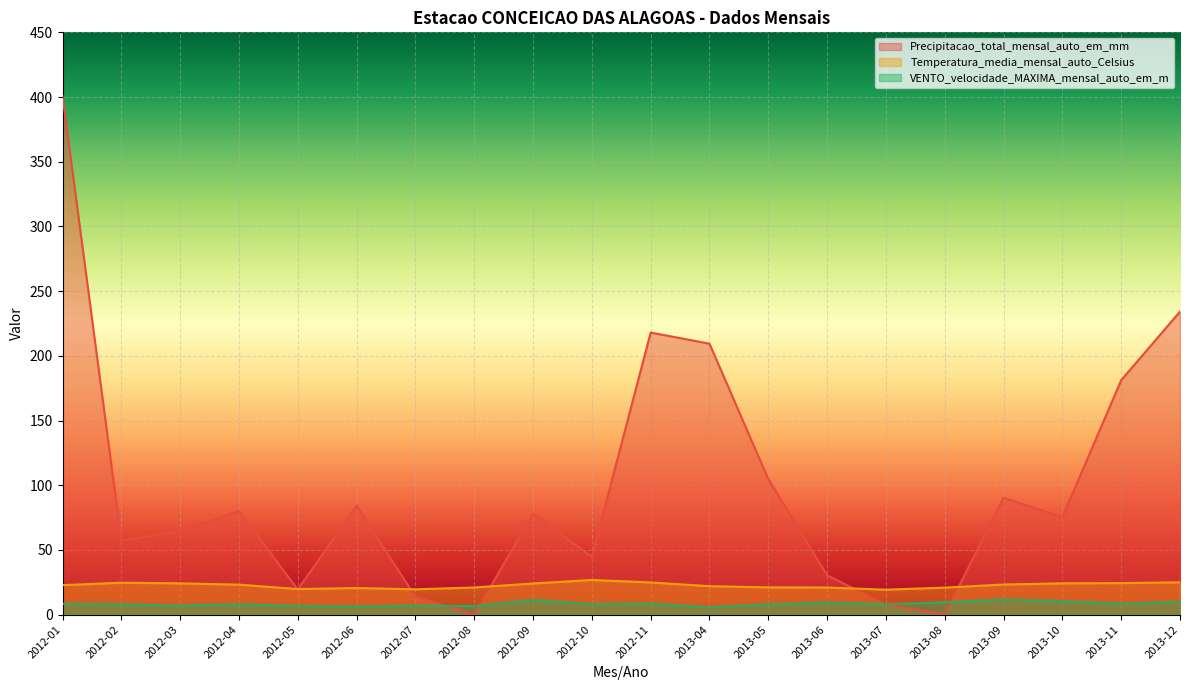

Is the value of Precipitacao_total_mensal_auto_em_mm at 2012-01 greater than the value of Temperatura_media_mensal_auto_Celsius at 2013-10?

Yes